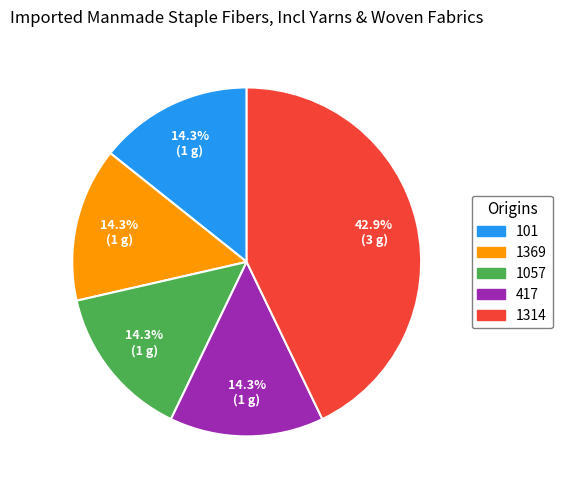

Which slice is the largest?

1314